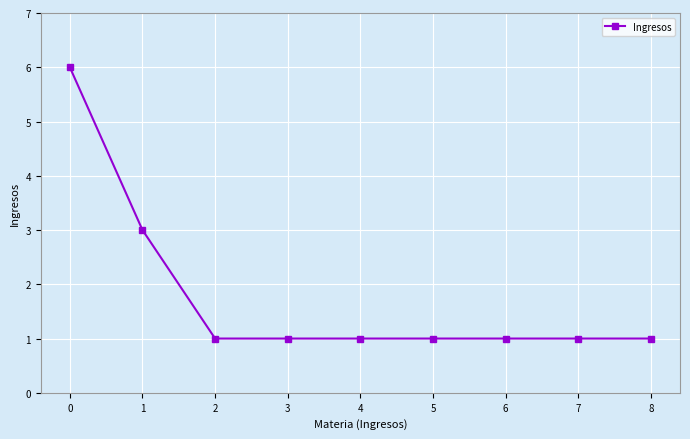

How many distinct data groups are displayed?

1